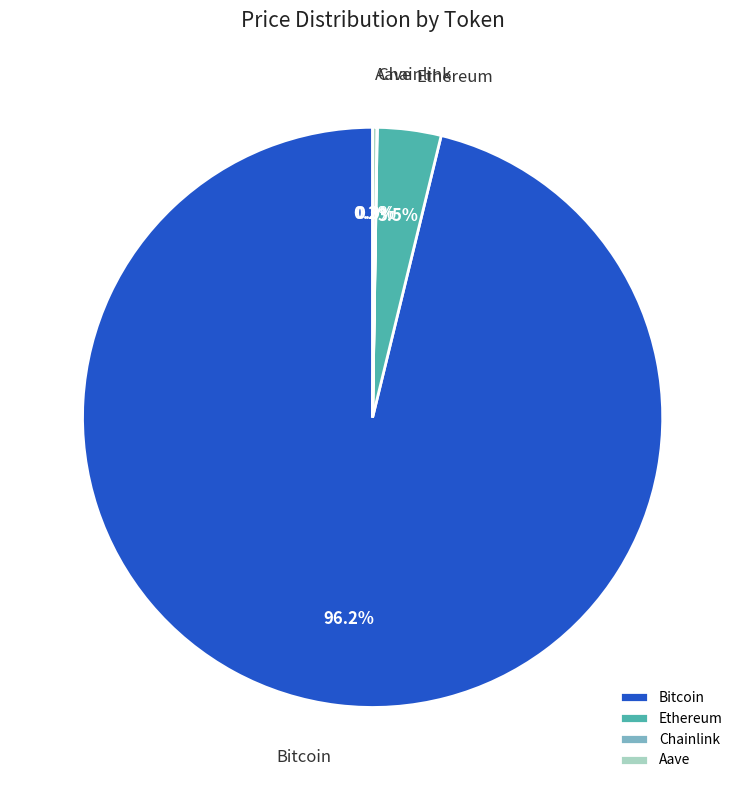

How much of the chart is everything except Ethereum?

96.5%